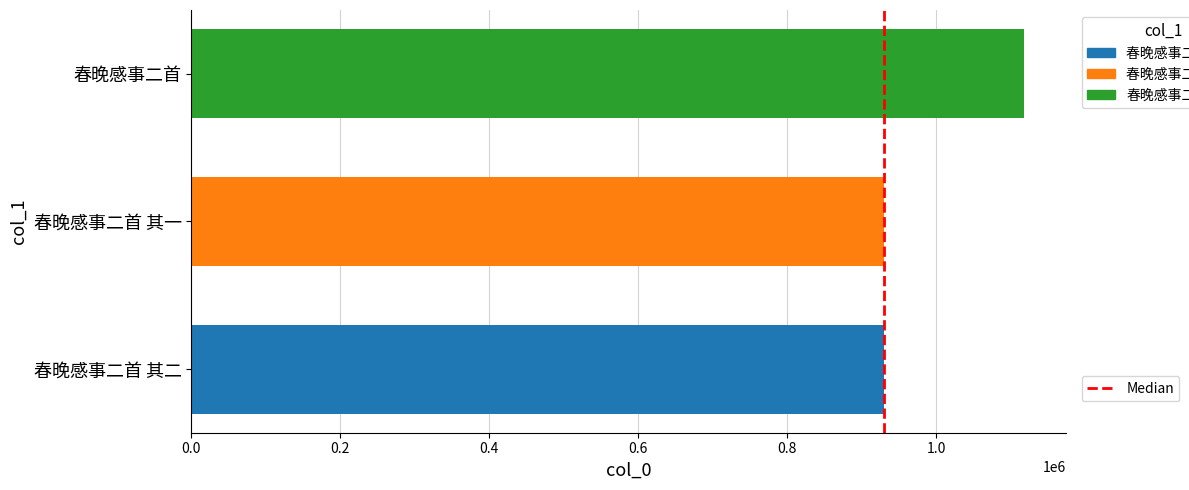

What is the spread (max minus min) of values at 春晚感事二首 其一?

188980